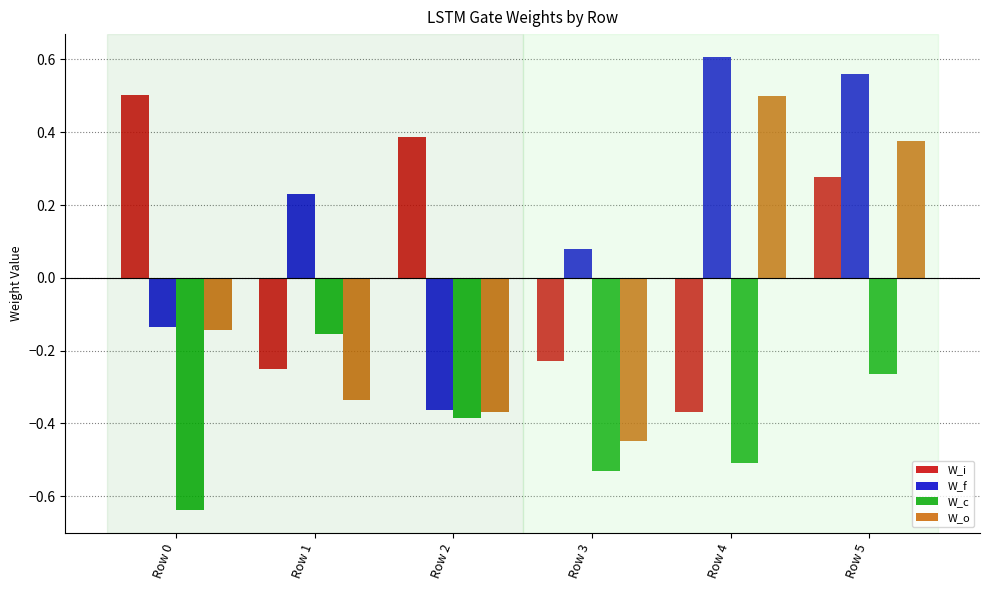

Is it true that W_f equals 0.6 at Row 4?

True